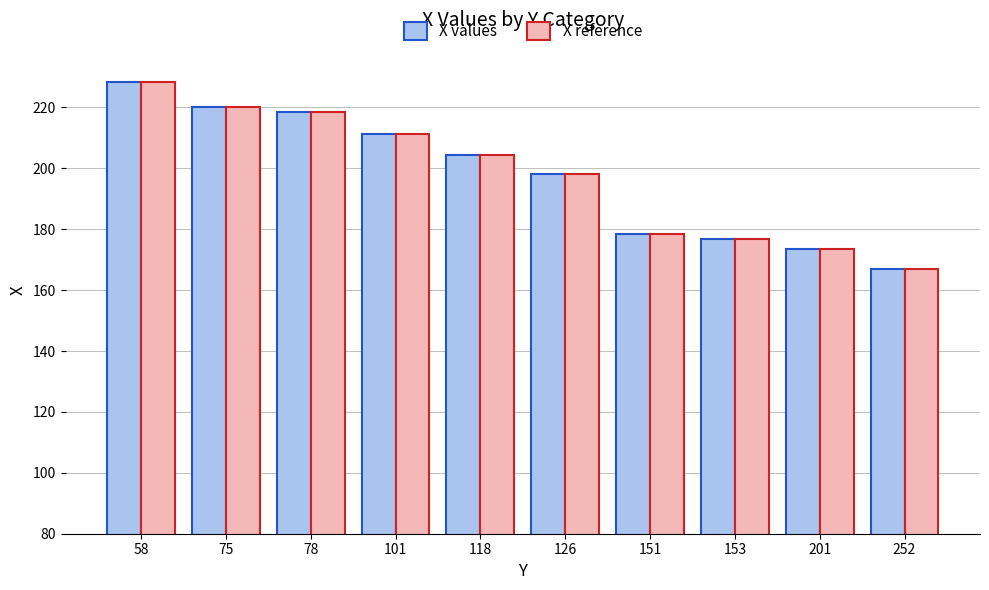

What is the lowest value of the X reference series?

166.8